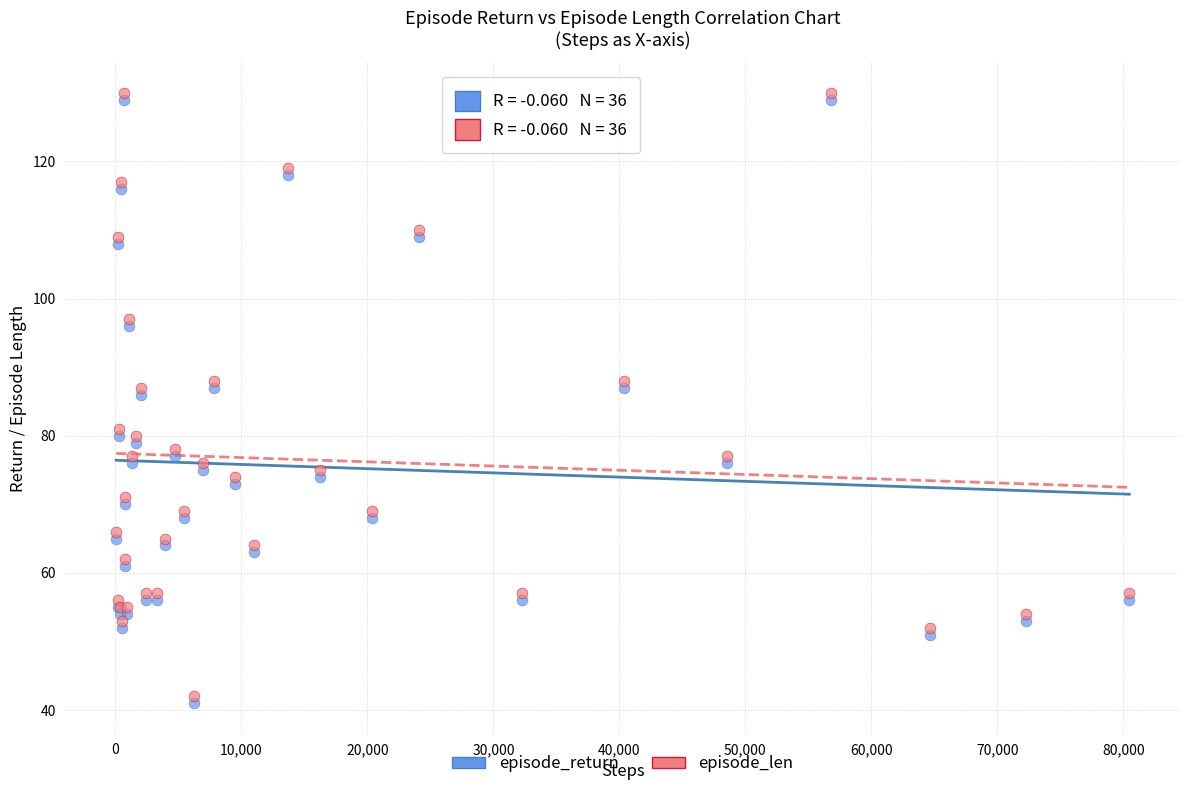

What is the X range (max minus min) for the scatter plot?

80404